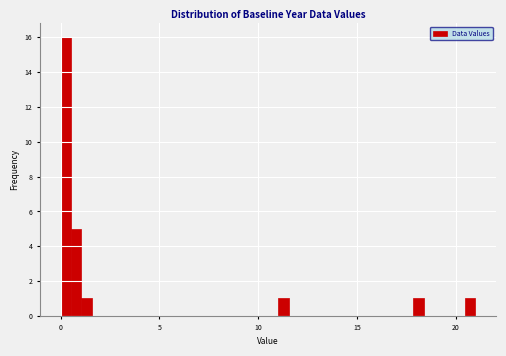

Read against the x-axis, roughly where is the centre of the tallest bar?

0.5